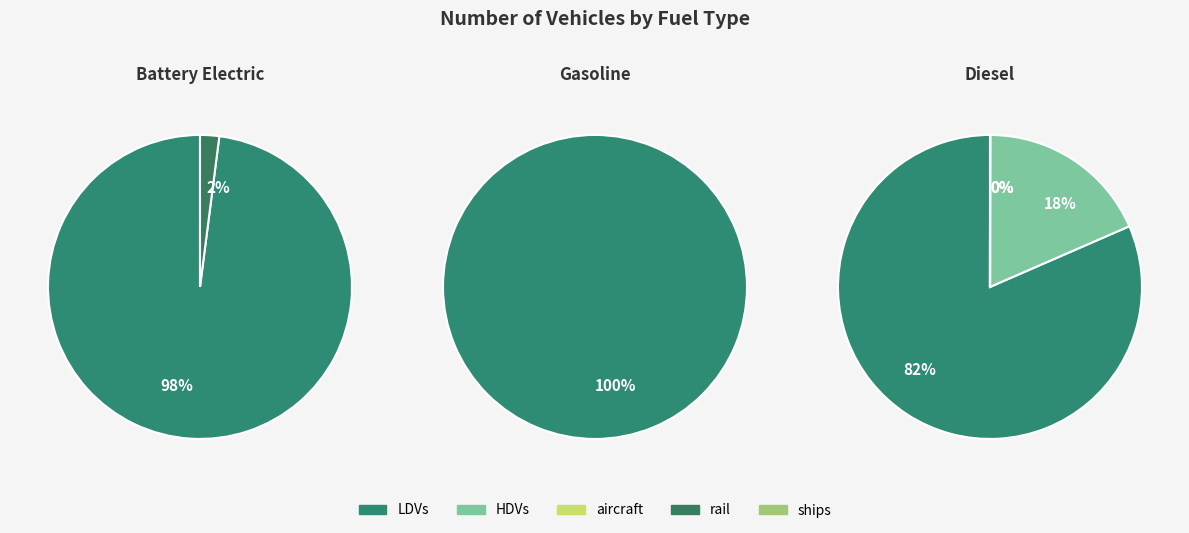

To the nearest percent, what is the difference between the largest and smallest slice percentages?

100%